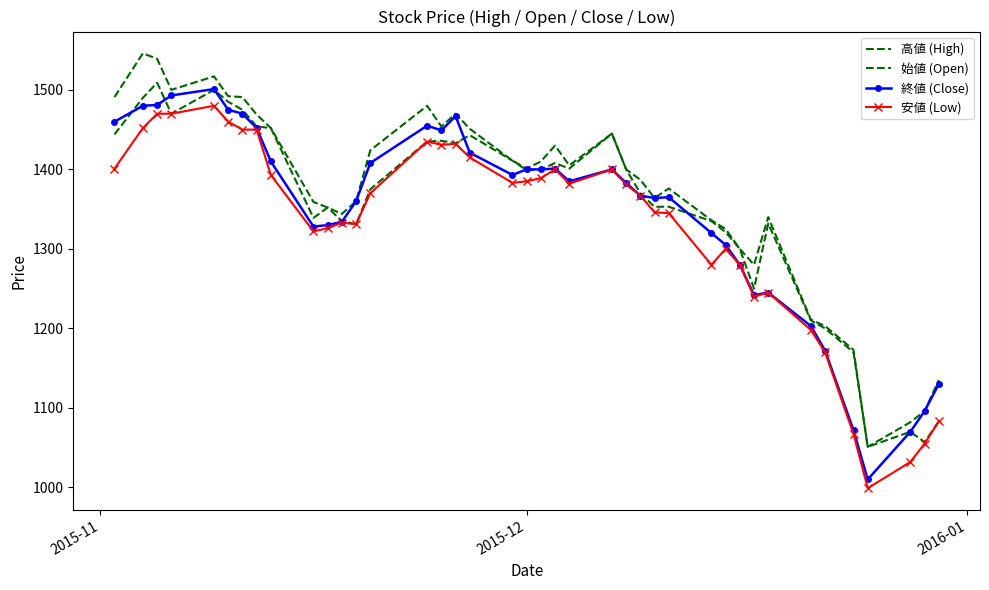

How many values in the 高値 (High) series are below 1401?

20